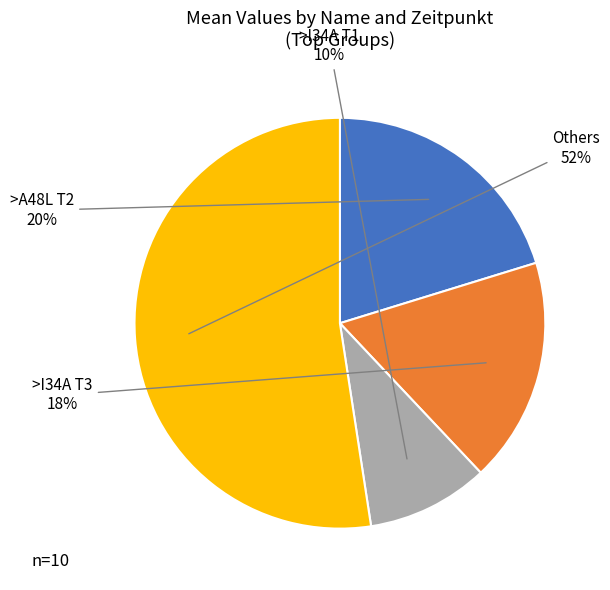

Is there any slice that represents more than half of the pie?

Yes